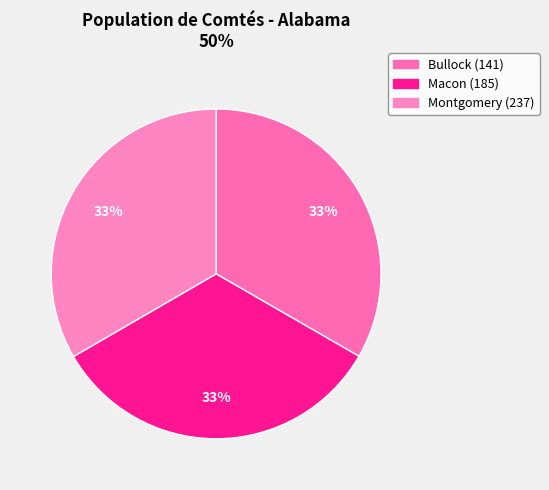

Is it true that Bullock (141) is 33% of the pie?

True